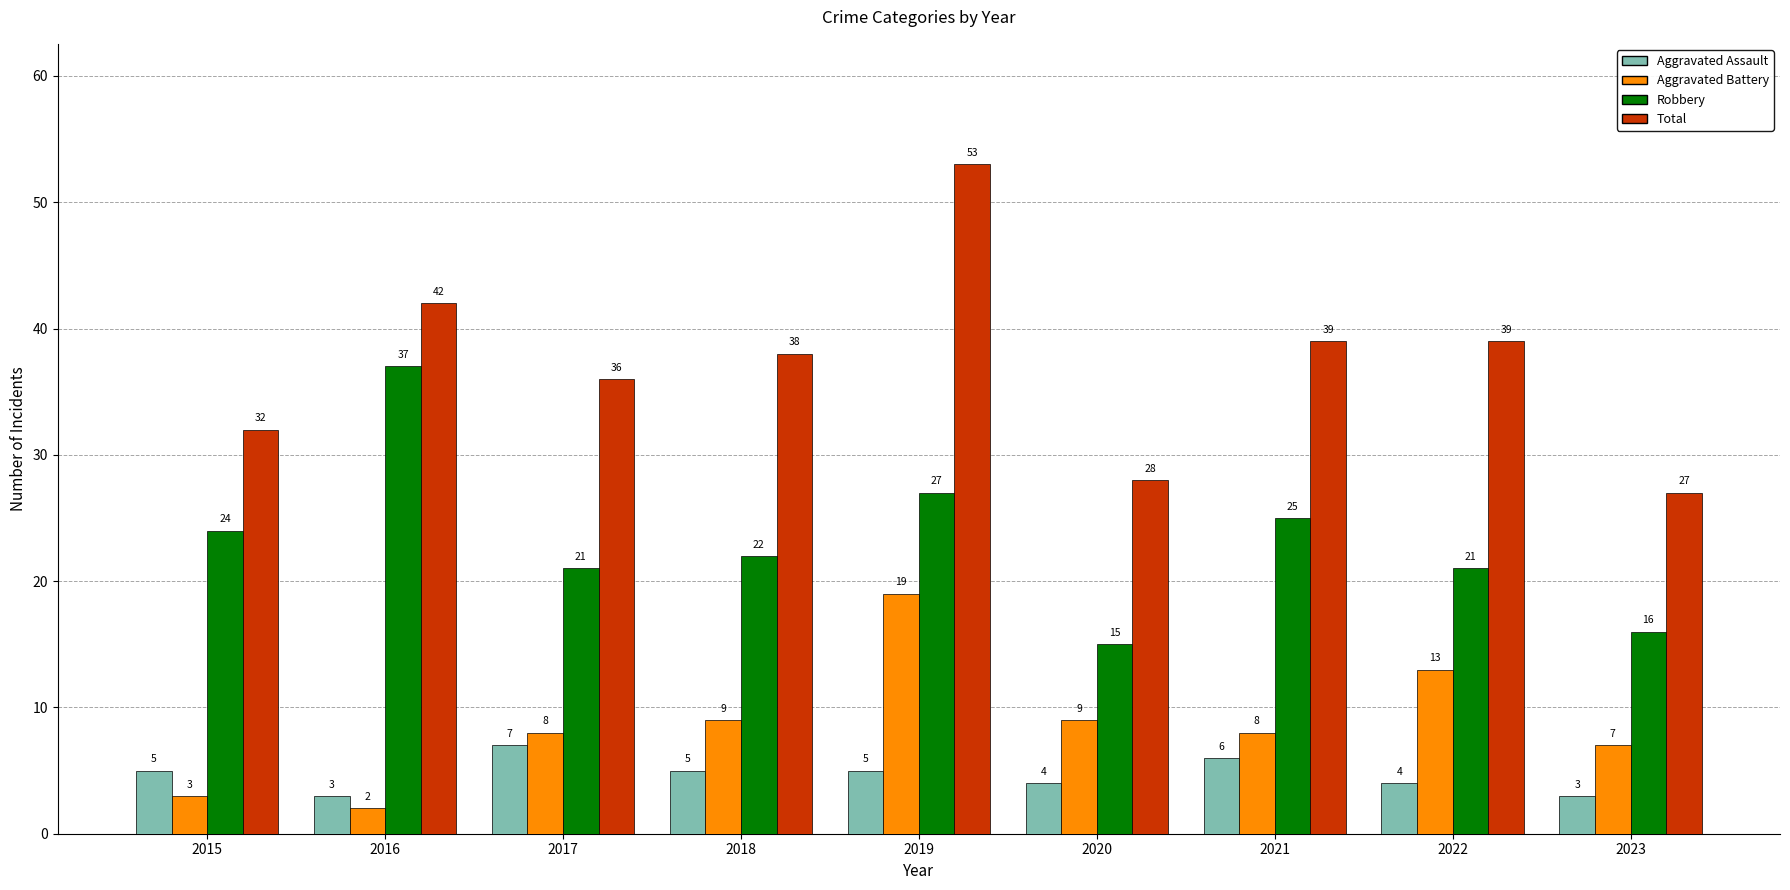

Reading right to left, extract all data points from this chart.

Aggravated Assault: 3	4	6	4	5	5	7	3	5
Aggravated Battery: 7	13	8	9	19	9	8	2	3
Robbery: 16	21	25	15	27	22	21	37	24
Total: 27	39	39	28	53	38	36	42	32